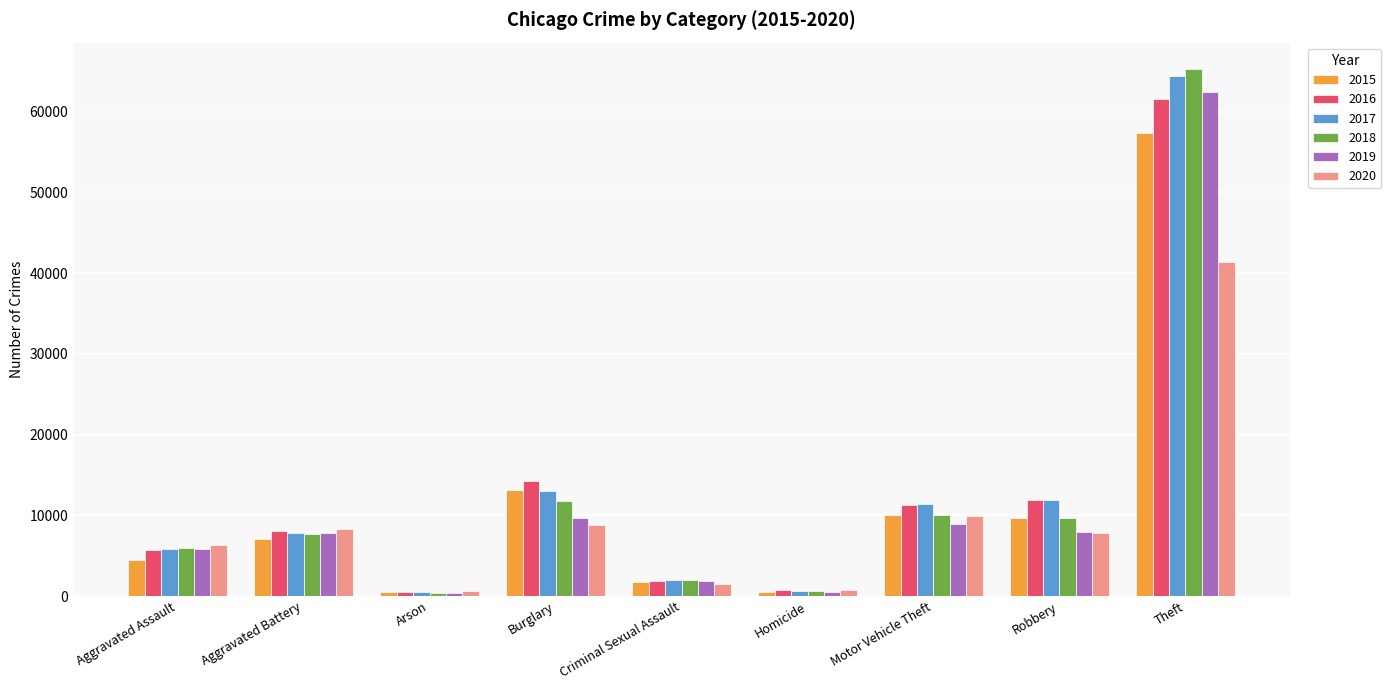

Is it true that 2015 equals 496 at Homicide?

True